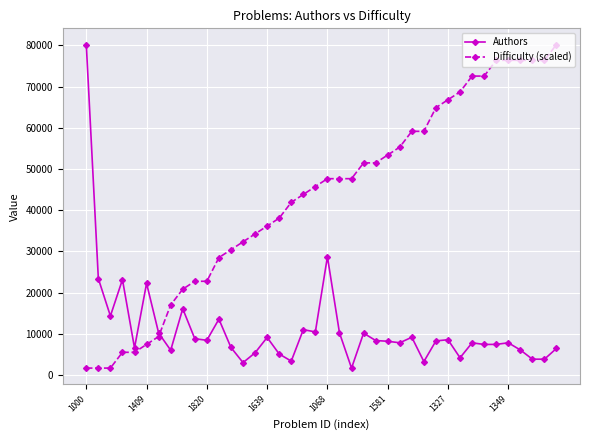

Which series has the largest total across all categories?

Difficulty (scaled)